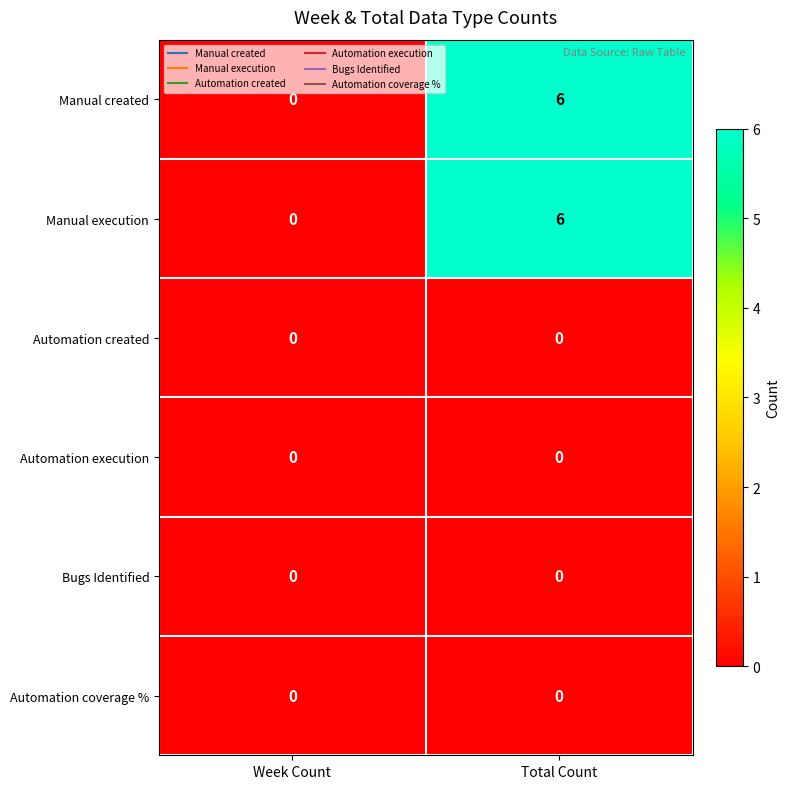

What is the difference between the highest and lowest values at Total Count?

6